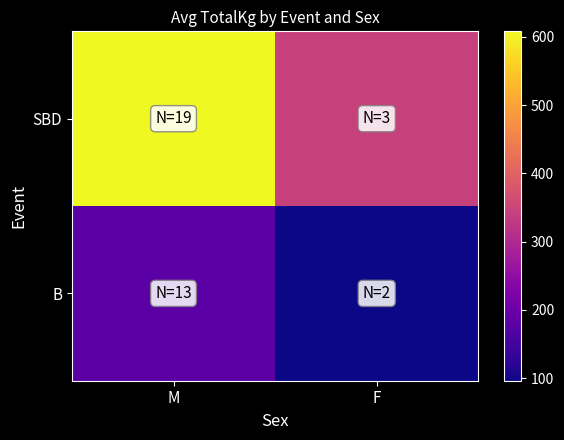

Reading left to right, what are all the values shown in this chart?

SBD: M=608.2	F=343.3
B: M=178.3	F=96.2